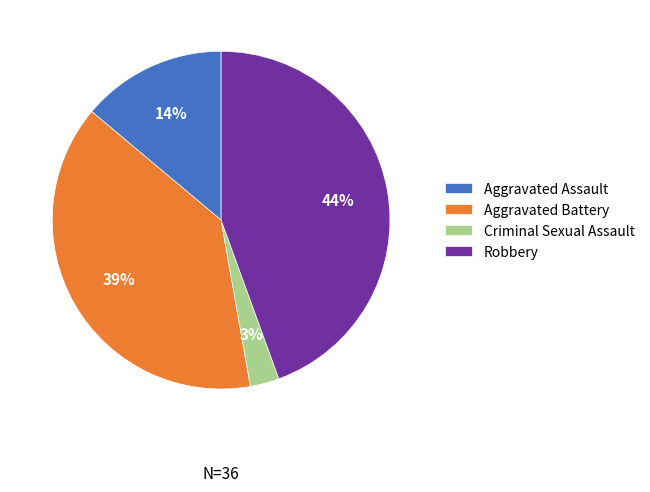

How many segments does this pie chart have?

4